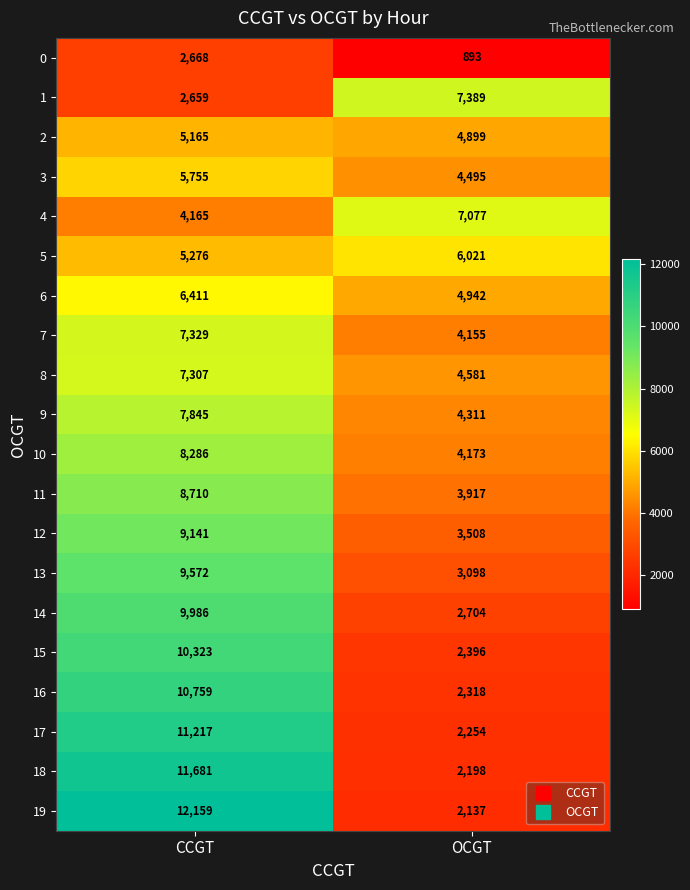

True or false: 12 has a value of 2077 at OCGT.

False